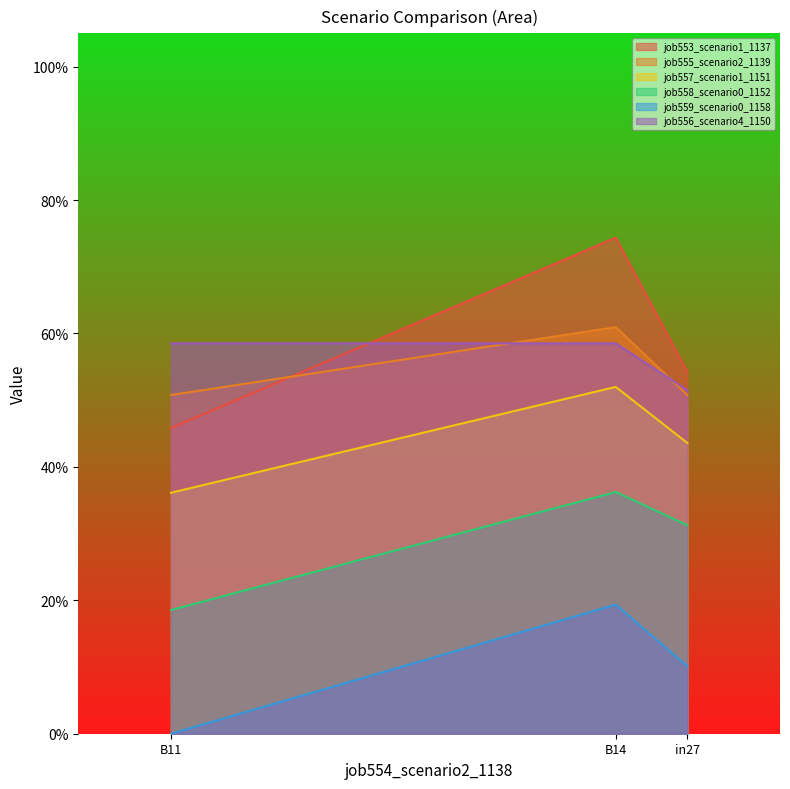

What is the sum of all job553_scenario1_1137 values?

1.7